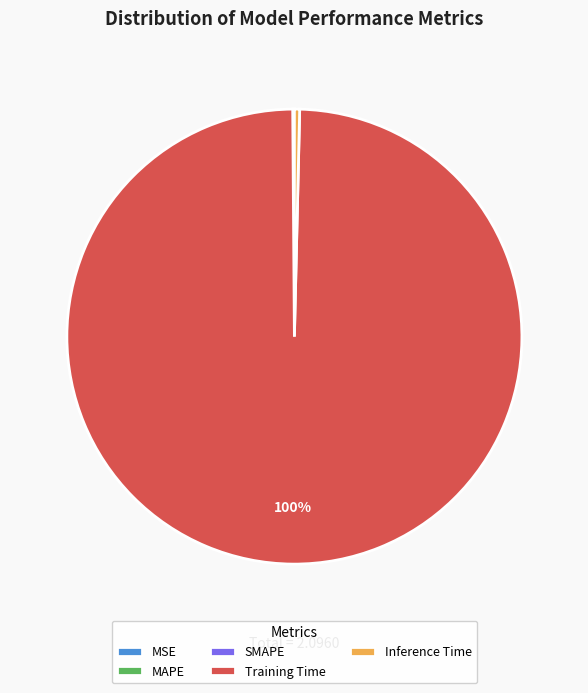

To the nearest percent, what is the difference between the largest and smallest slice percentages?

100%